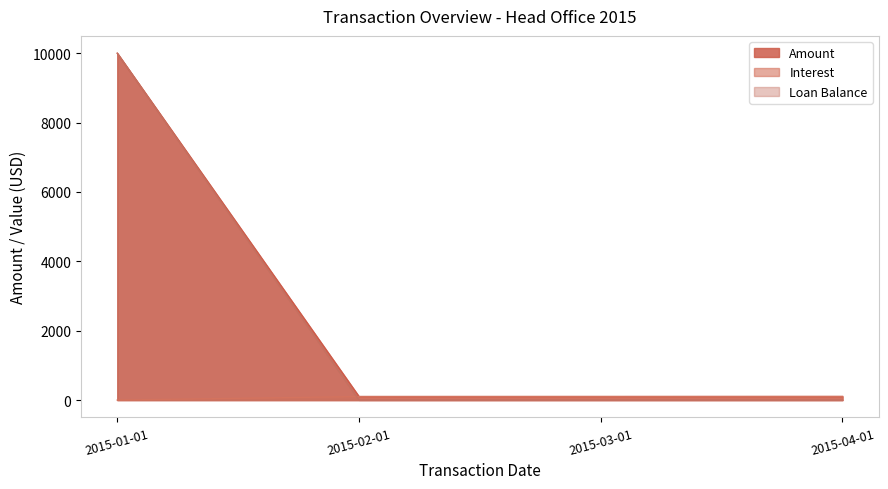

What is the average value of the Interest series?

75.8